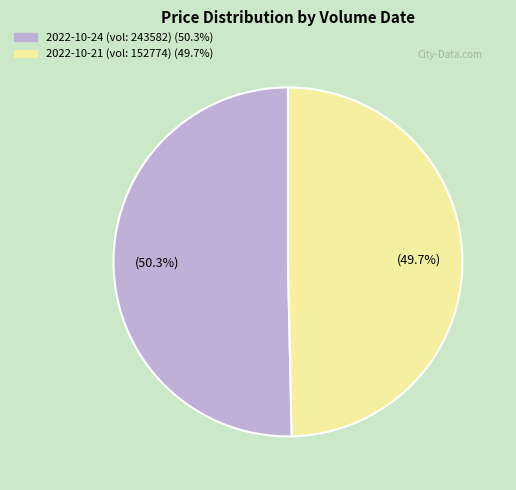

To the nearest percent, what is the difference between the largest and smallest slice percentages?

1%